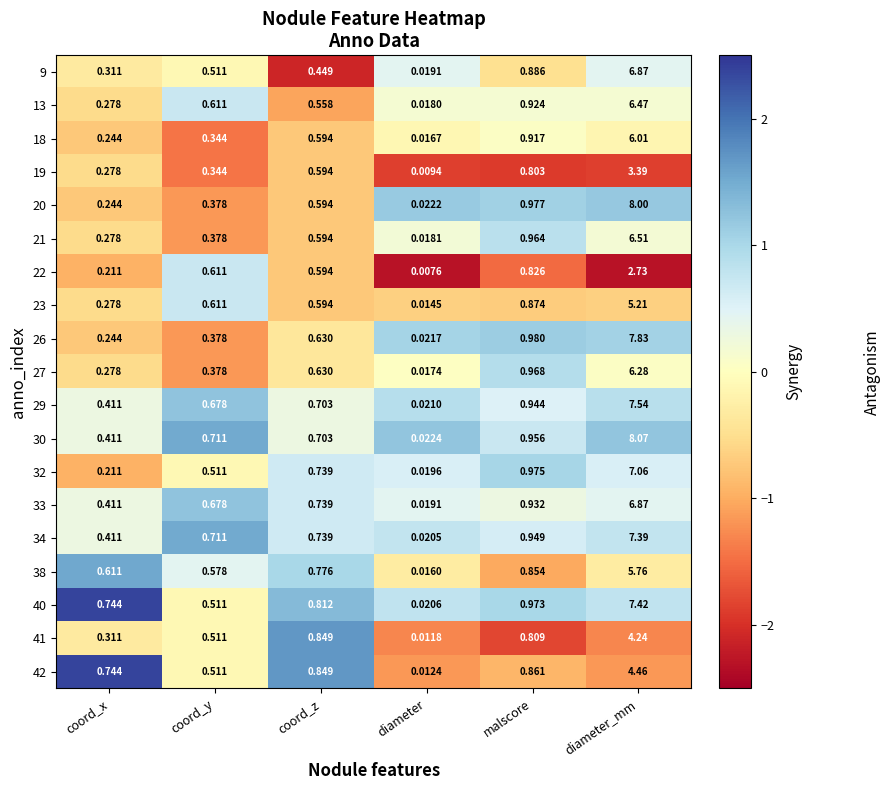

At malscore, list the series in order from largest to smallest.

26, 20, 32, 40, 27, 21, 30, 34, 29, 33, 13, 18, 9, 23, 42, 38, 22, 41, 19